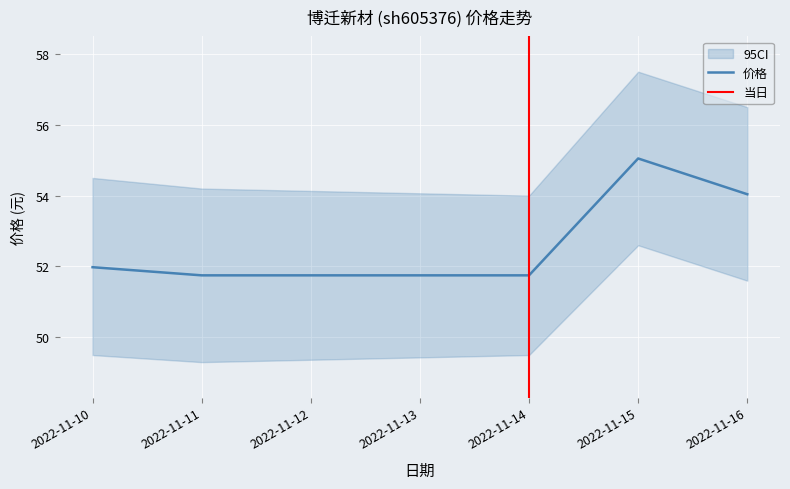

At which label does 价格 reach its peak?

2022-11-15